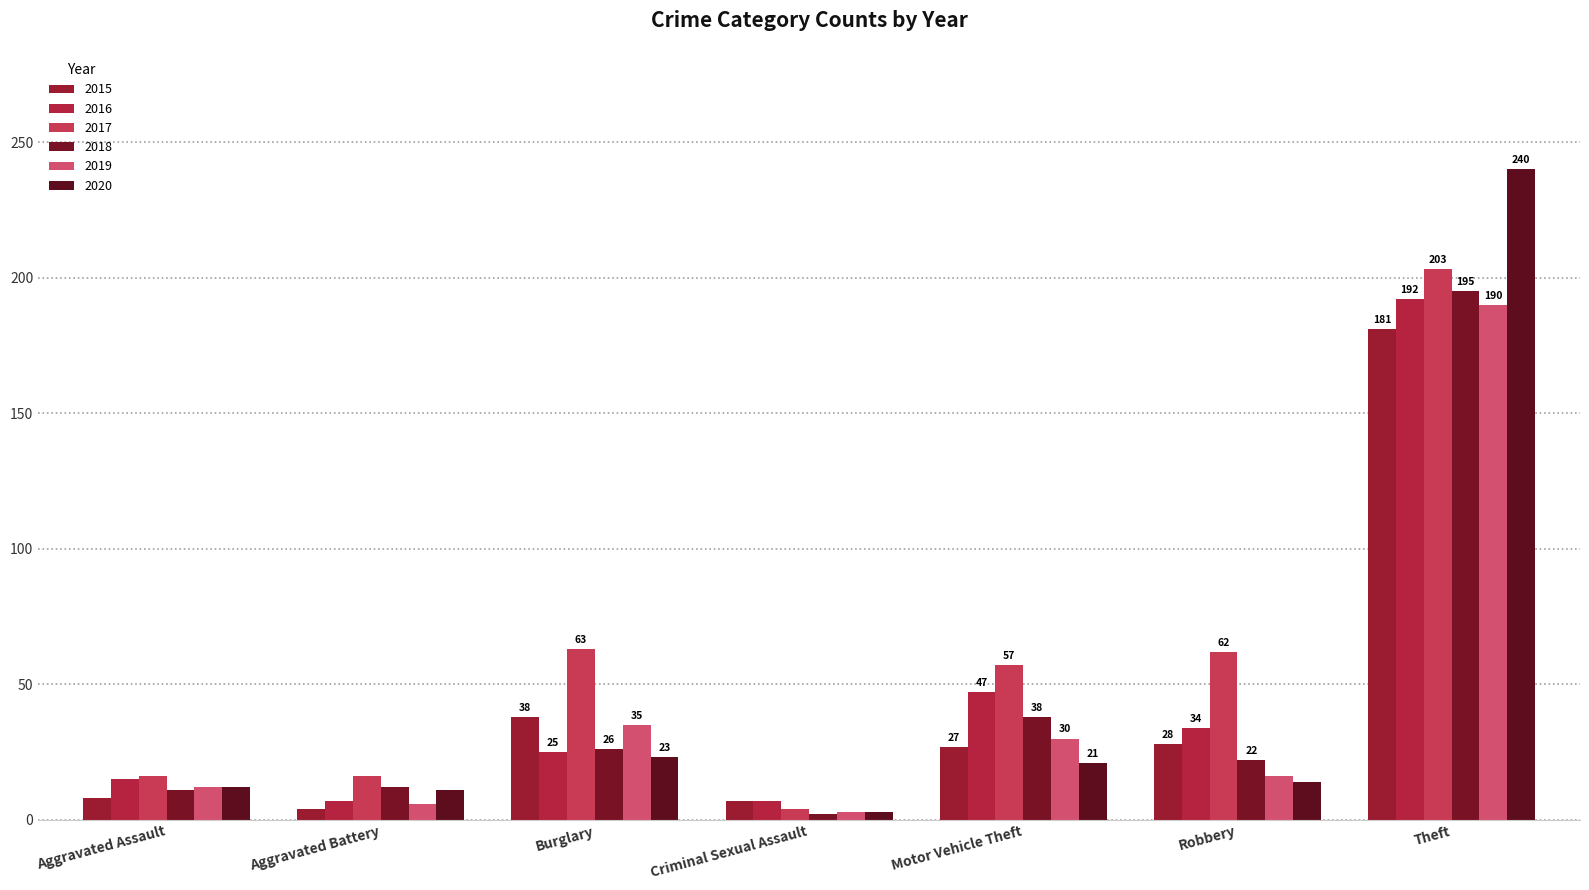

The value of 2015 at Burglary is 38. True or false?

True